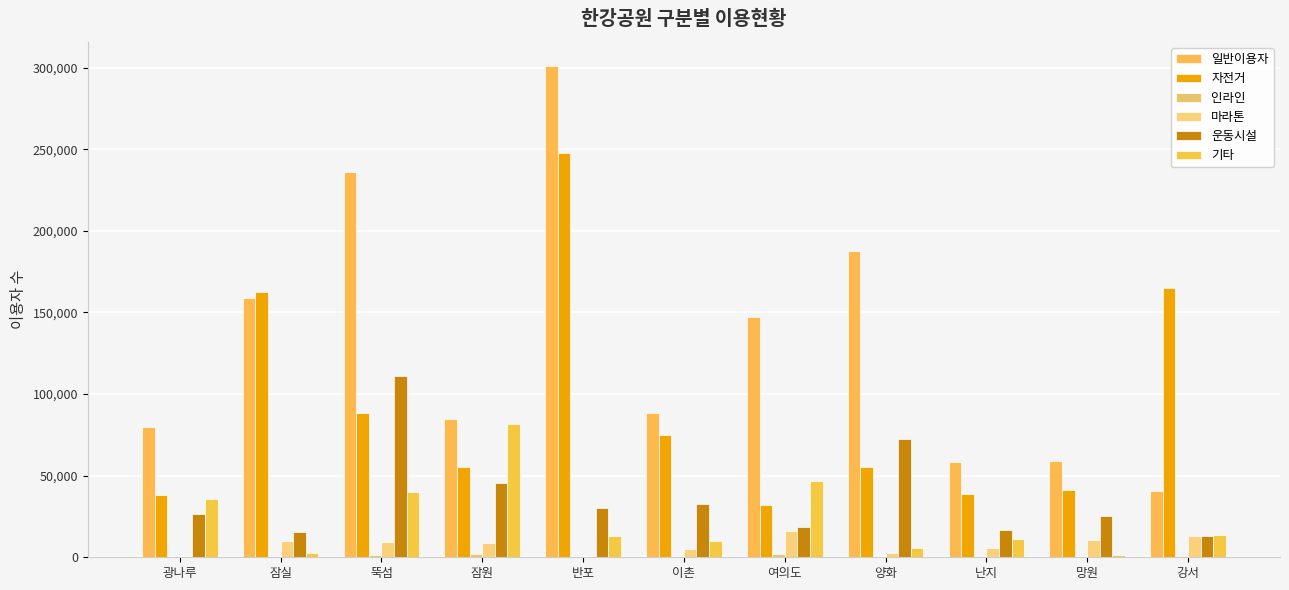

How many series are shown in this chart?

6